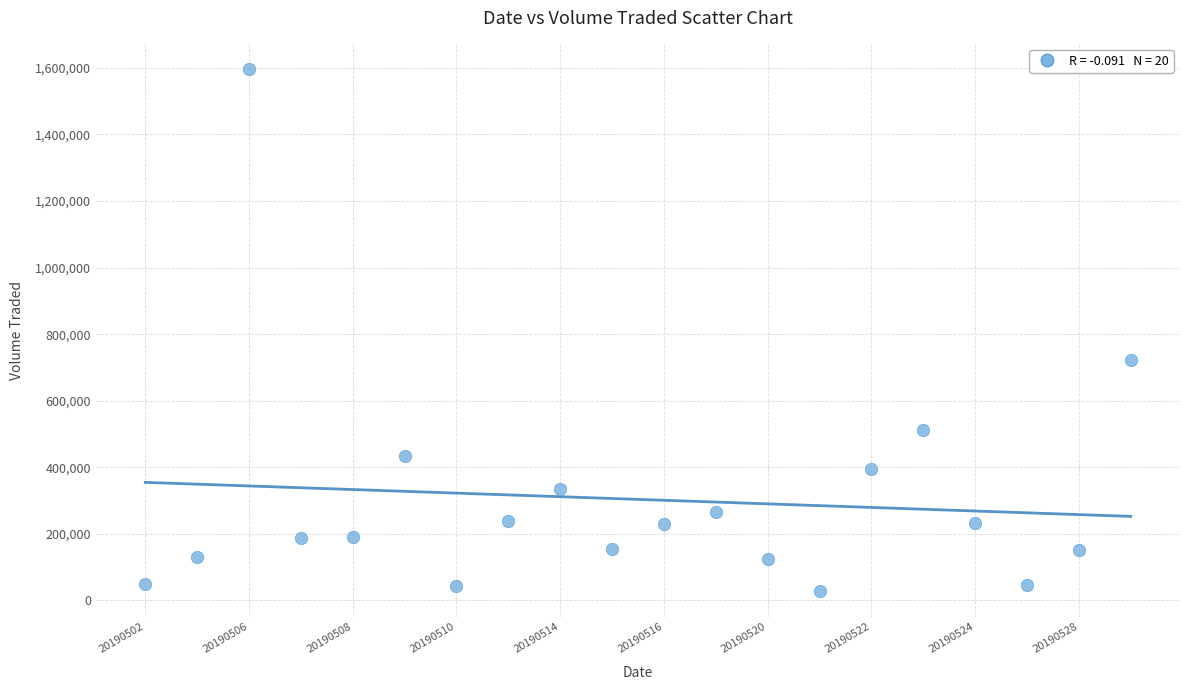

What Y value in the scatter plot is closest to 812350?

721700